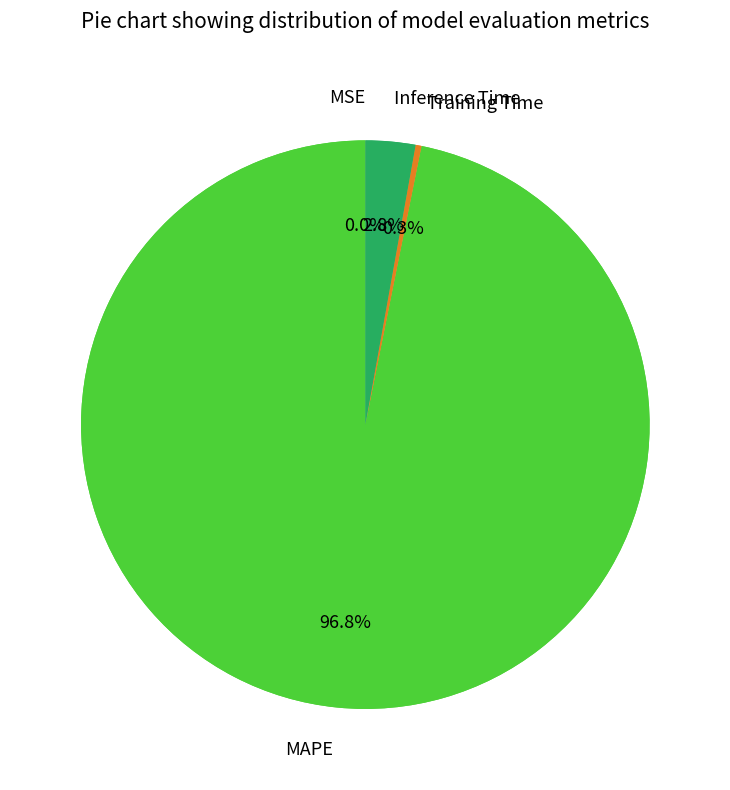

Combined, what portion of the pie is Training Time and Inference Time?

3.2%